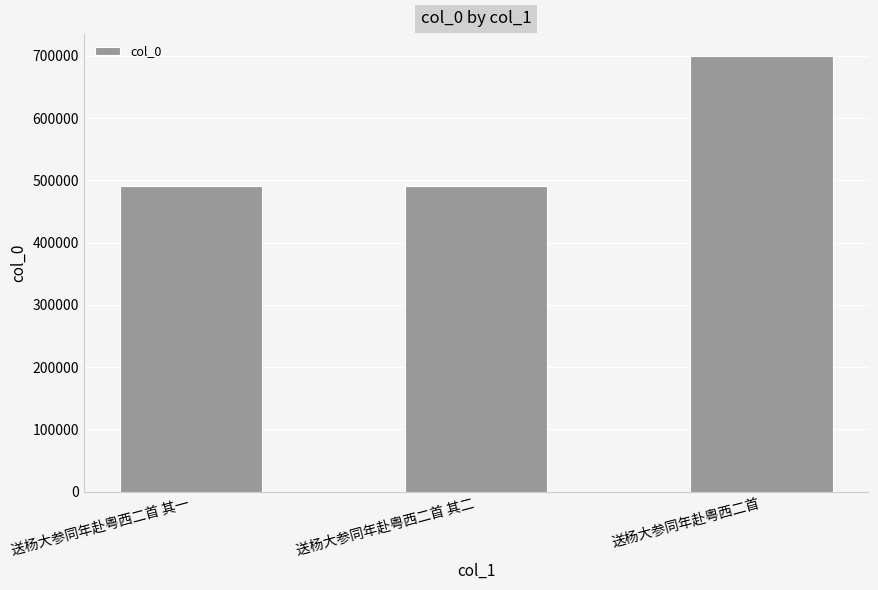

What position from the left is 送杨大参同年赴粤西二首?

3